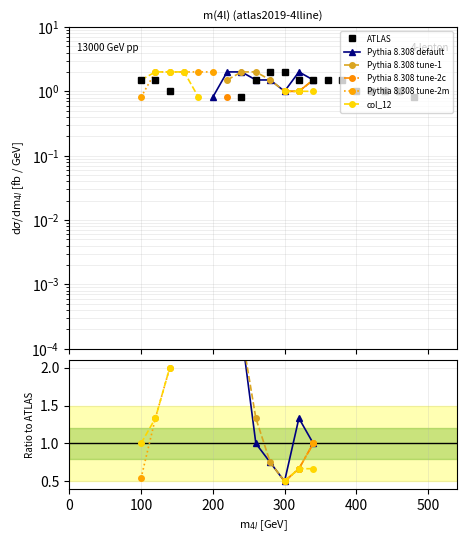

What is the label of the 26th point from the right?

100